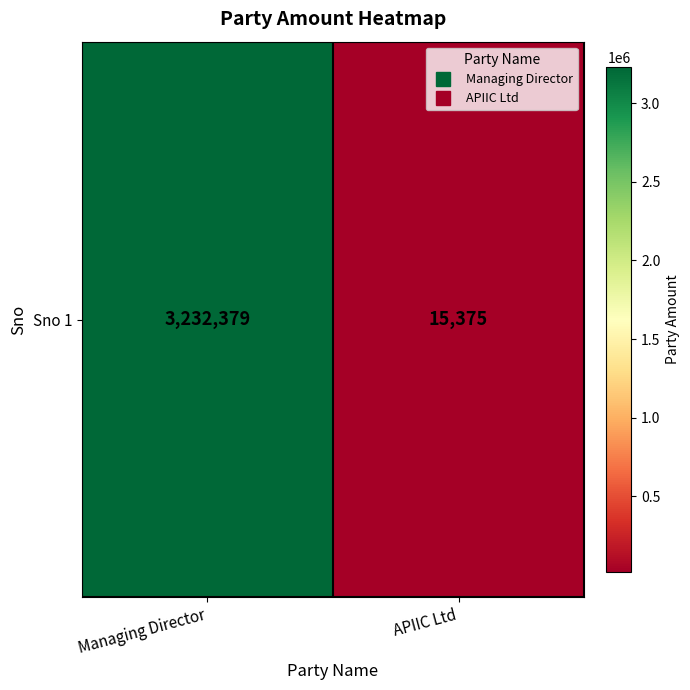

Rank the categories by value from lowest to highest.

APIIC Ltd, Managing Director